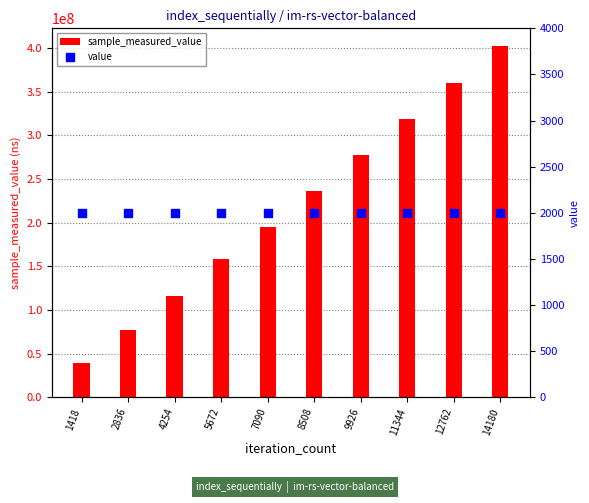

At how many categories does at least one series exceed 300518444?

3